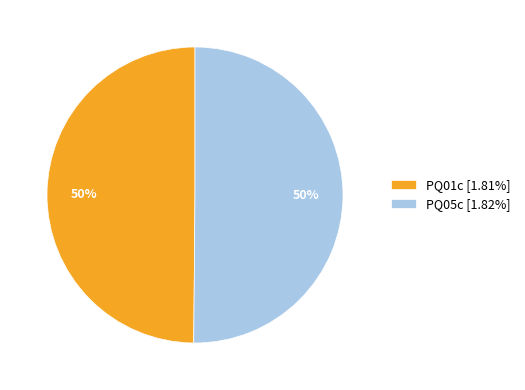

Is it true that PQ01c is 40% of the pie?

False